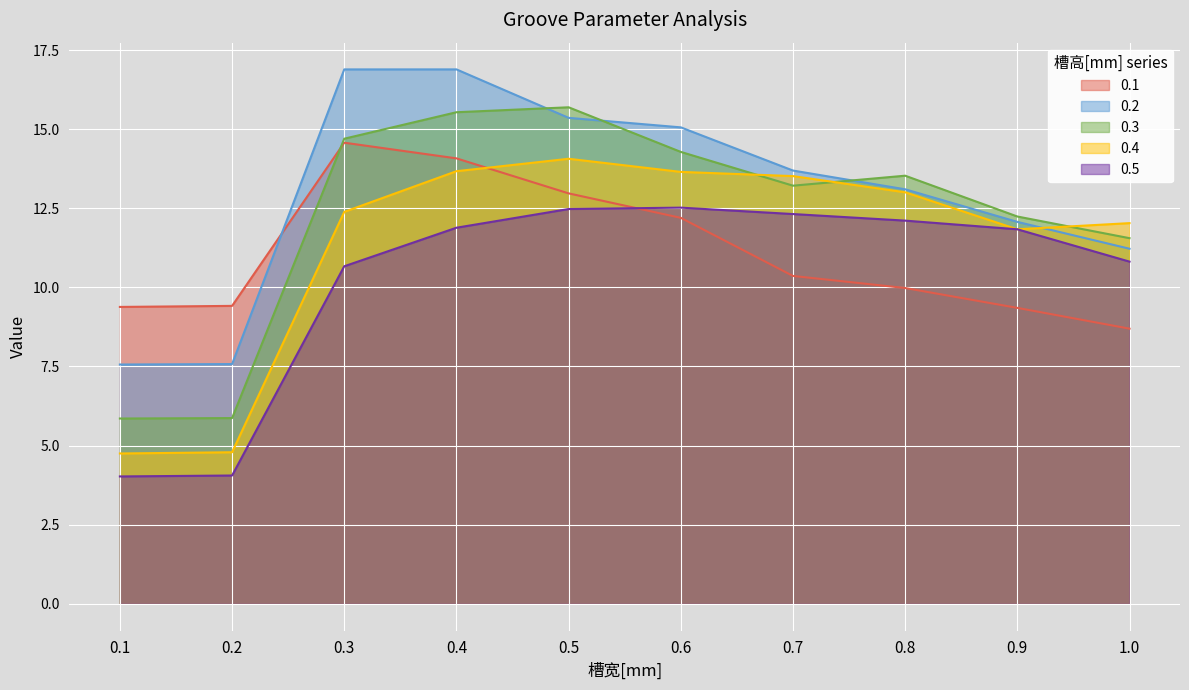

How many values in the 0.1 series exceed 10?

5